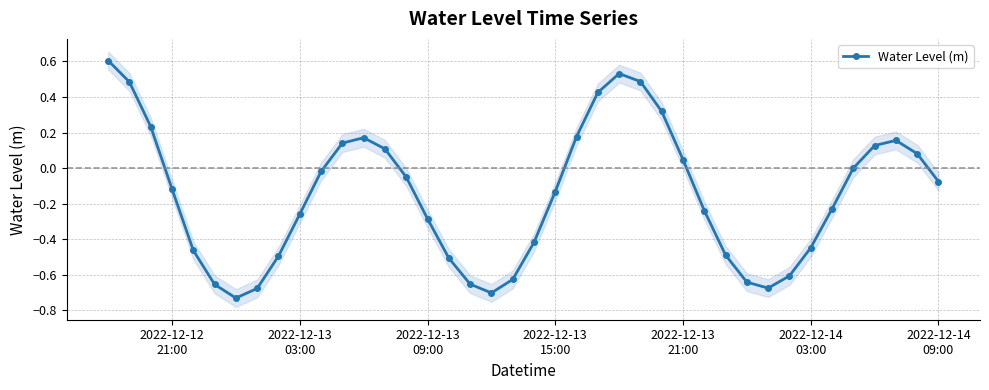

How many interior local peaks does the Water Level (m) series have?

3